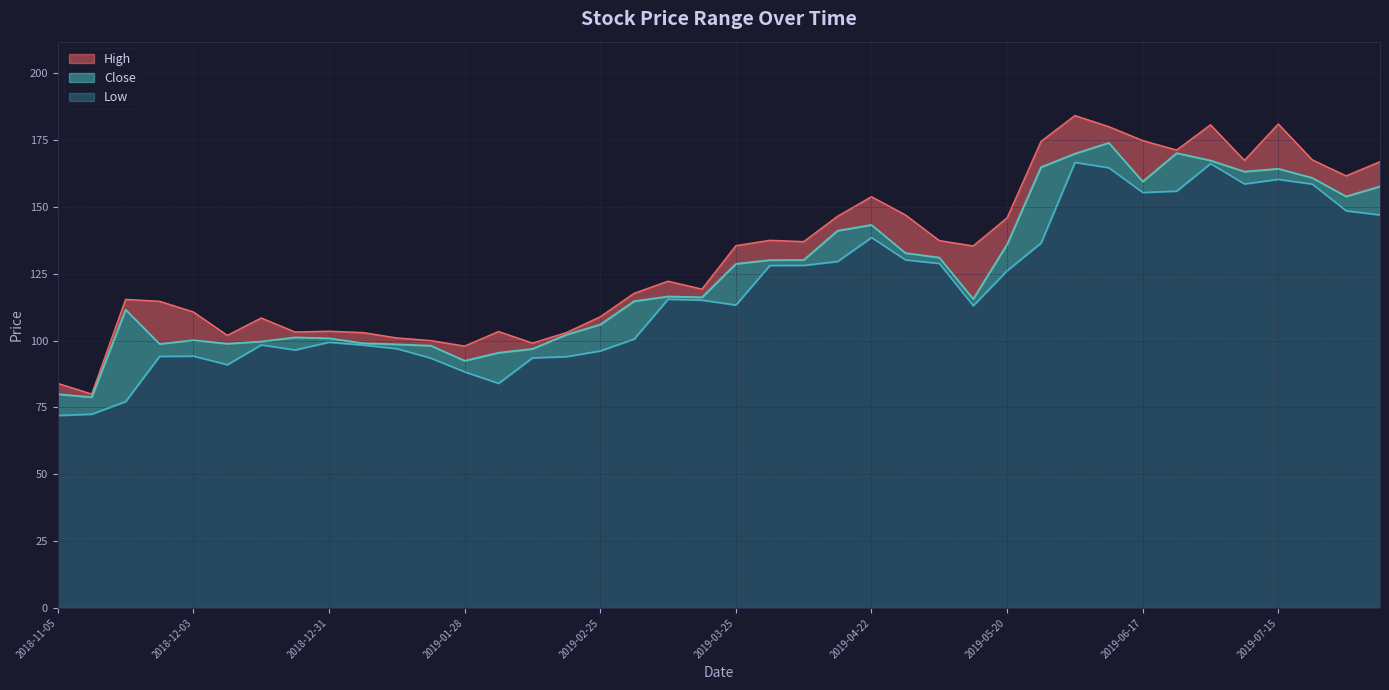

Which series has the widest spread of values?

High